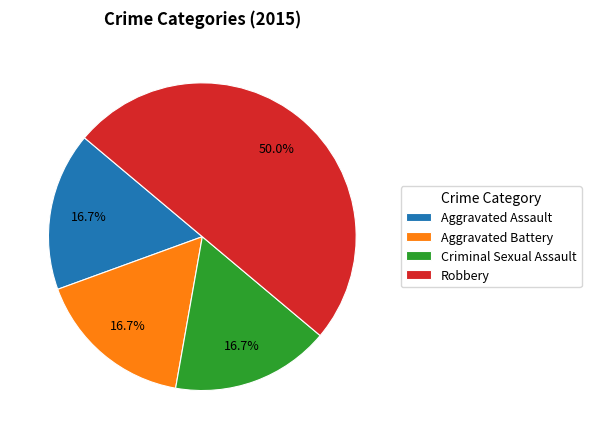

Does Criminal Sexual Assault account for over 50% of the chart?

No